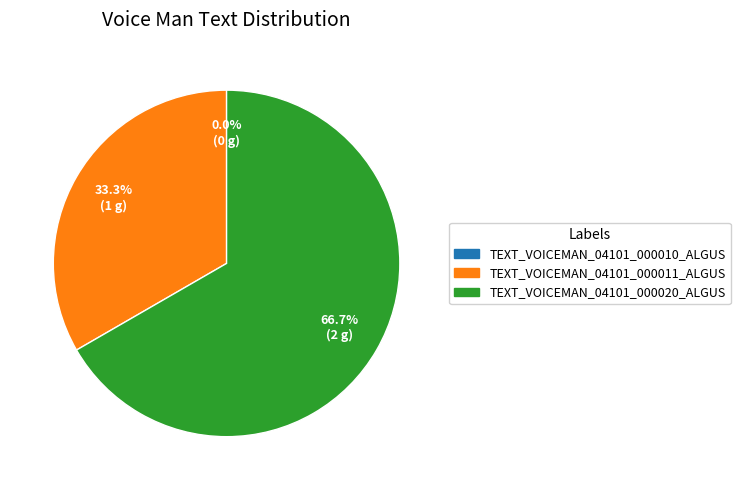

Is there a majority slice in this chart?

Yes